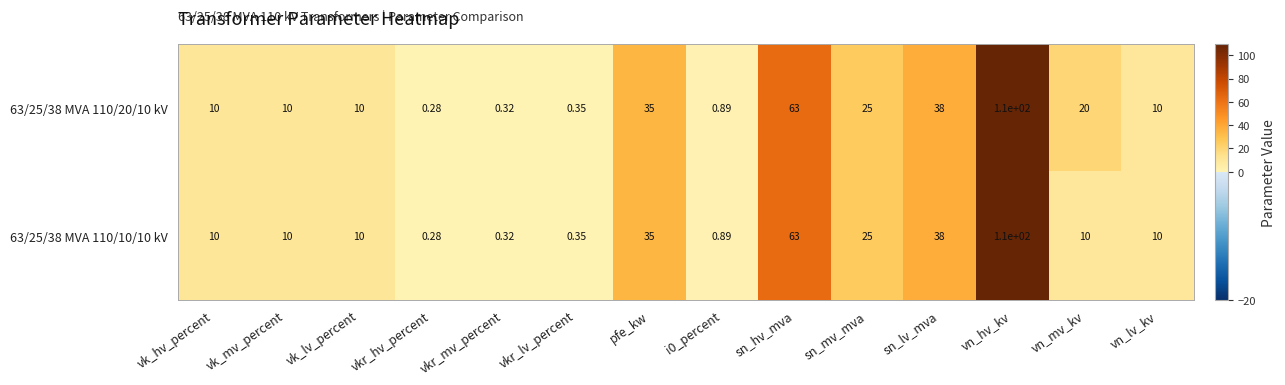

List the series in order of their overall mean, highest first.

63/25/38 MVA 110/20/10 kV, 63/25/38 MVA 110/10/10 kV